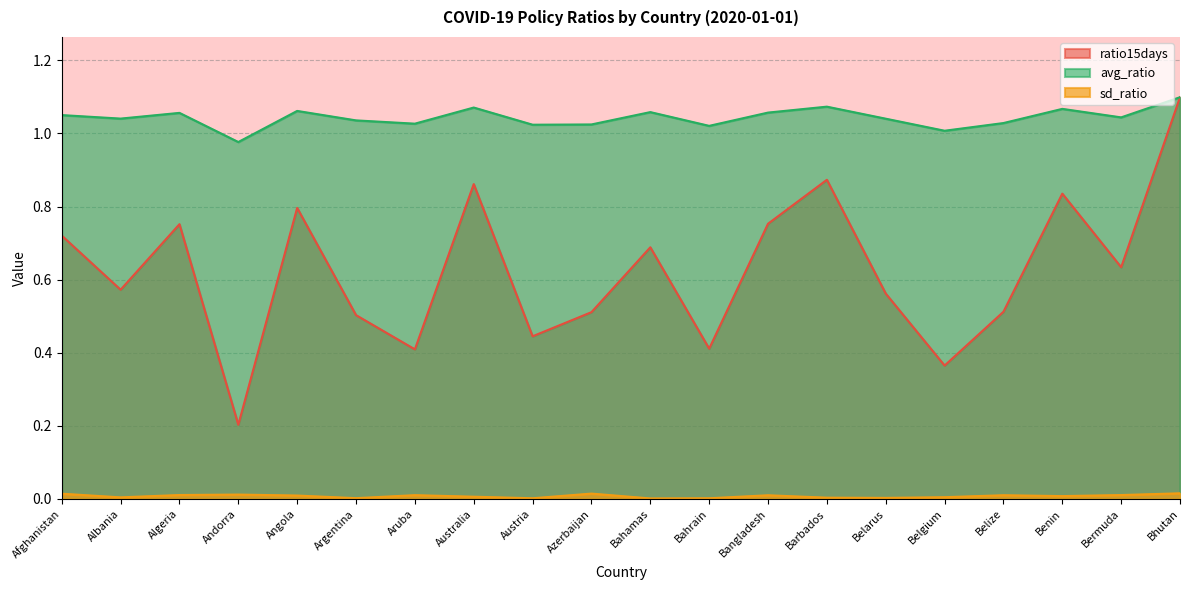

Count the number of categories in the chart.

20